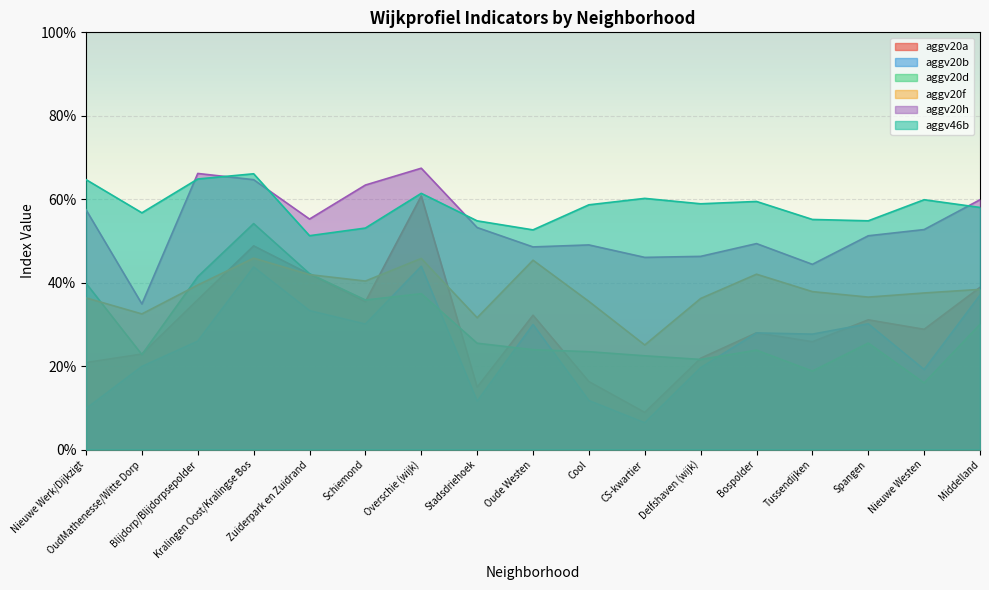

Which series has the largest range (max minus min)?

aggv20a